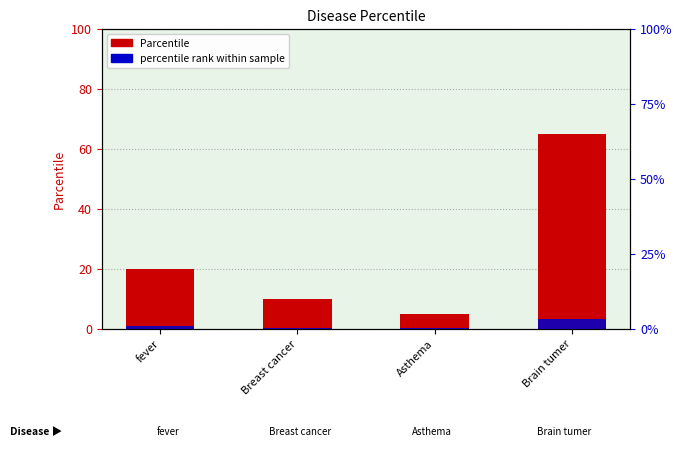

How many bars are there in total?

8